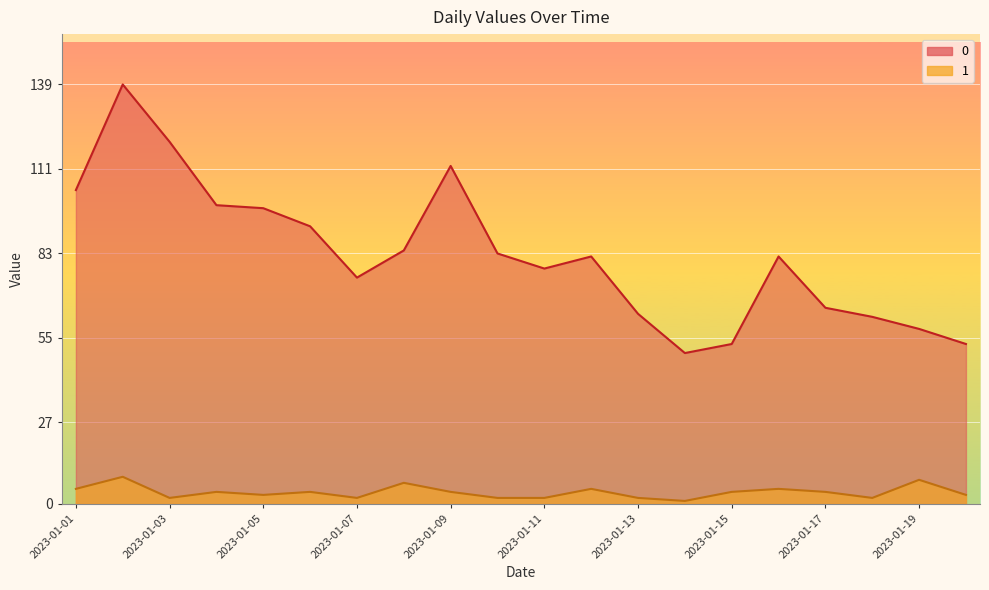

True or false: 1 and 0 cross at least once.

False